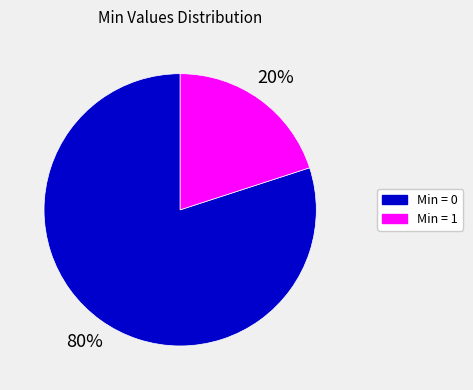

Count the number of slices in the pie.

2